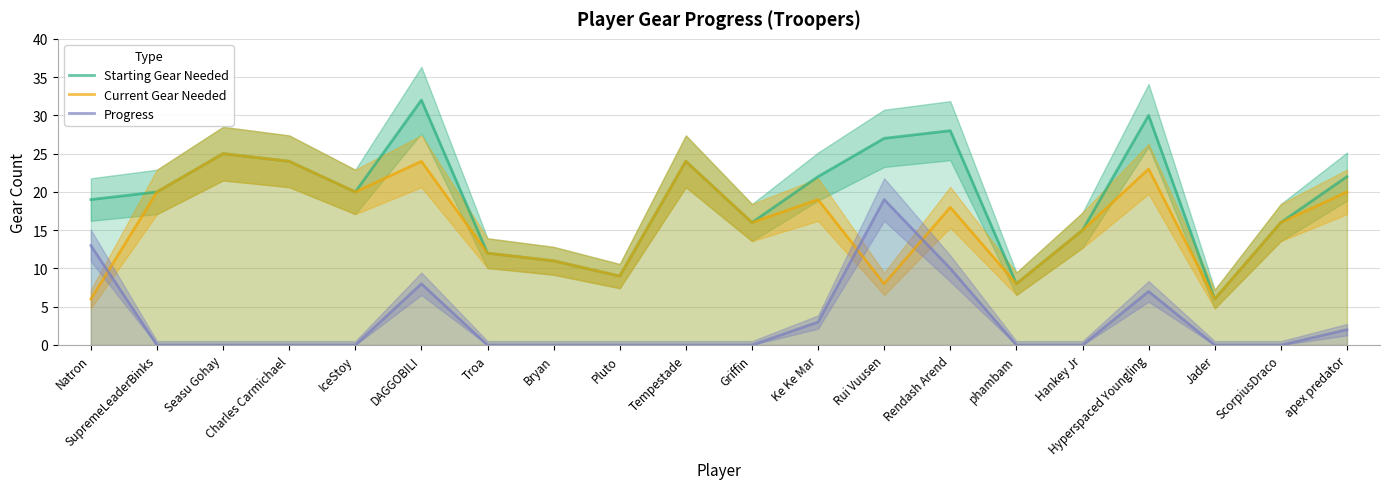

What are all the series names shown in the legend?

Starting Gear Needed, Current Gear Needed, Progress